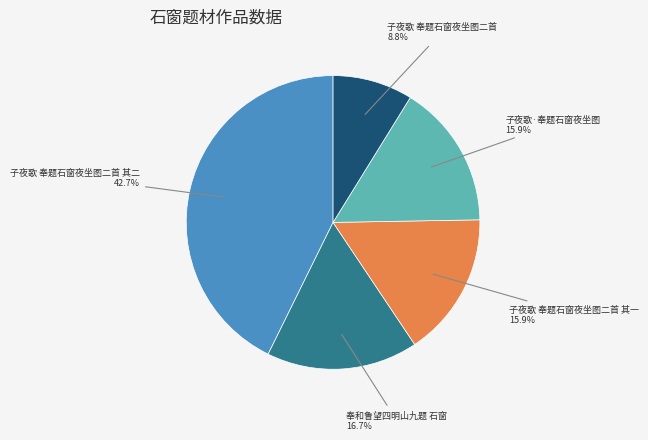

Is there a majority slice in this chart?

No